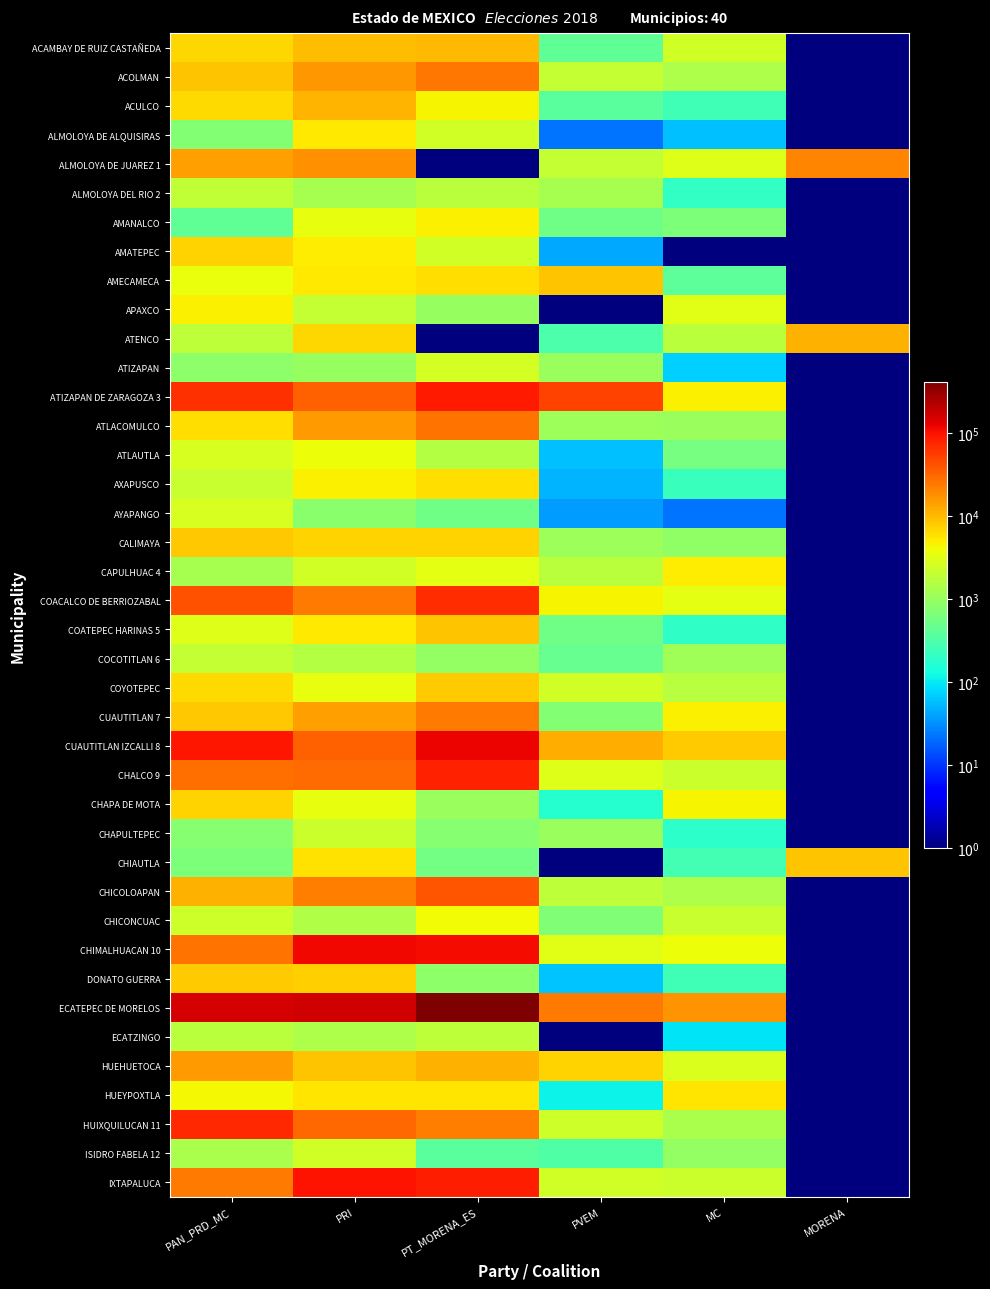

At PRI, list the series in order from smallest to largest.

AYAPANGO, ATIZAPAN, ALMOLOYA DEL RIO 2, ECATZINGO, CHICONCUAC, COCOTITLAN 6, APAXCO, CHAPULTEPEC, CAPULHUAC 4, ISIDRO FABELA 12, CHAPA DE MOTA, AMANALCO, COYOTEPEC, ATLAUTLA, AXAPUSCO, AMATEPEC, ALMOLOYA DE ALQUISIRAS, AMECAMECA, COATEPEC HARINAS 5, HUEYPOXTLA, CHIAUTLA, ATENCO, CALIMAYA, DONATO GUERRA, HUEHUETOCA, ACAMBAY DE RUIZ CASTAÑEDA, ACULCO, CUAUTITLAN 7, ATLACOMULCO, ACOLMAN, ALMOLOYA DE JUAREZ 1, CHICOLOAPAN, COACALCO DE BERRIOZABAL, CHALCO 9, HUIXQUILUCAN 11, ATIZAPAN DE ZARAGOZA 3, CUAUTITLAN IZCALLI 8, IXTAPALUCA, CHIMALHUACAN 10, ECATEPEC DE MORELOS